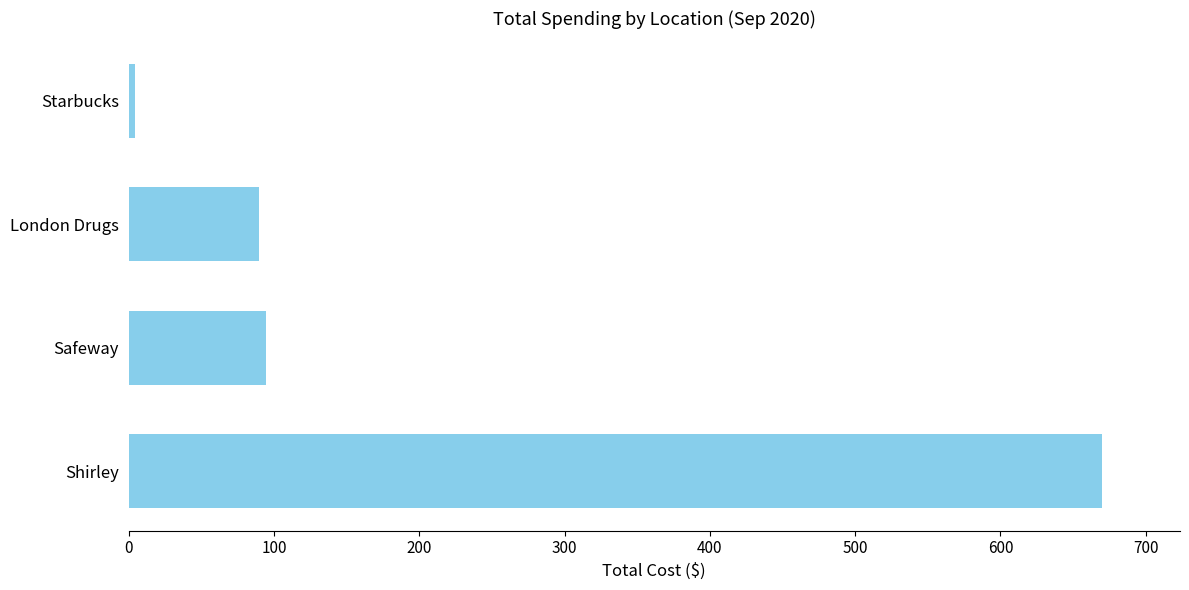

True or false: the data shows 89.5 at London Drugs.

True